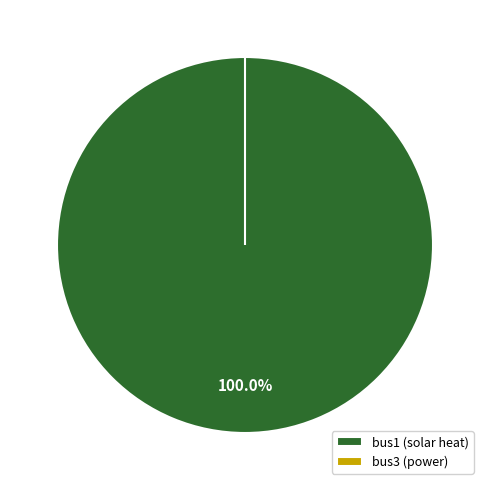

Does bus3 represent more than half of the total?

No